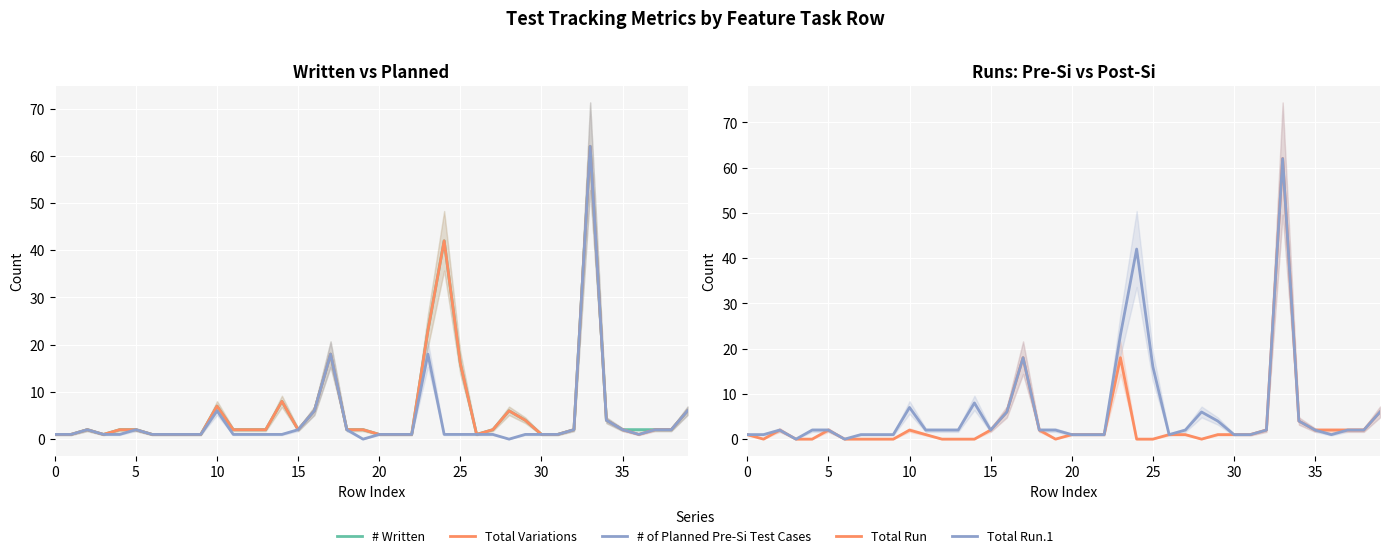

What is the approximate value of # Written at 16, to the nearest 5?

5